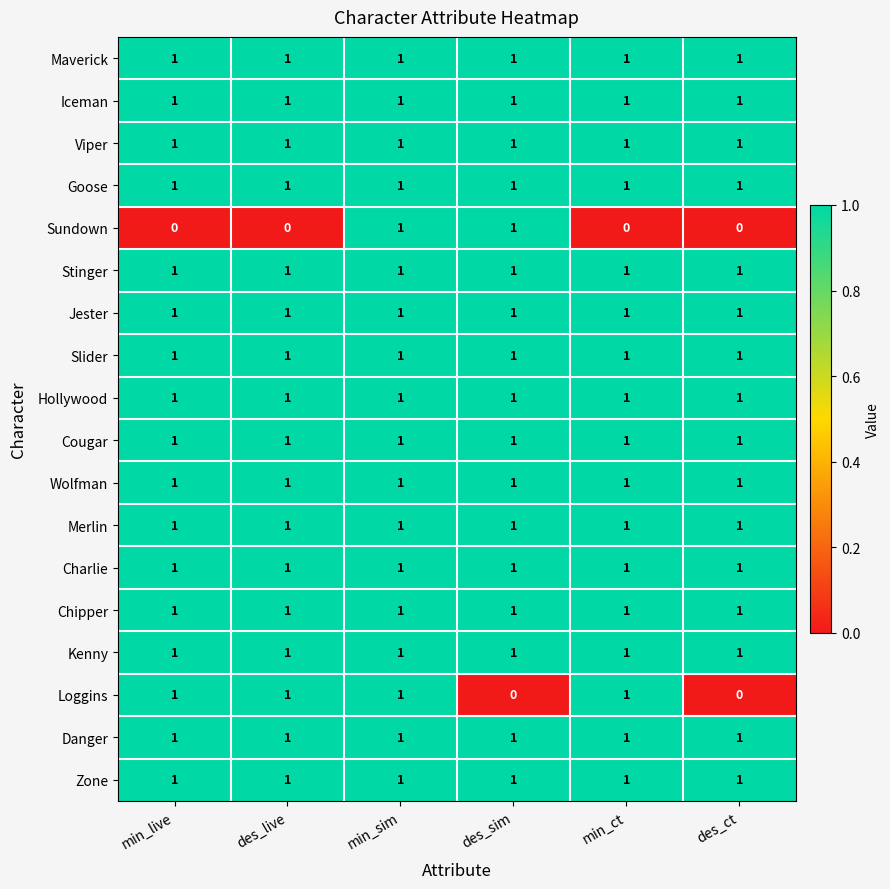

The value of Viper at min_sim is 0. True or false?

False